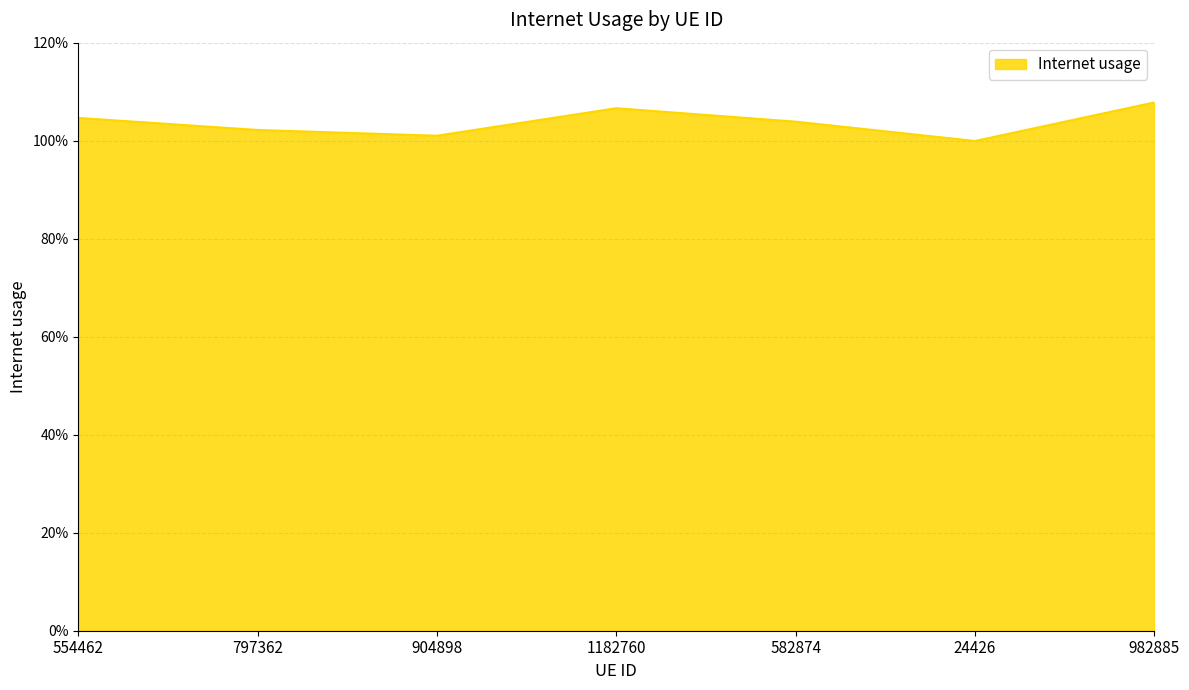

What is the difference between the second highest and second lowest values?

0.1